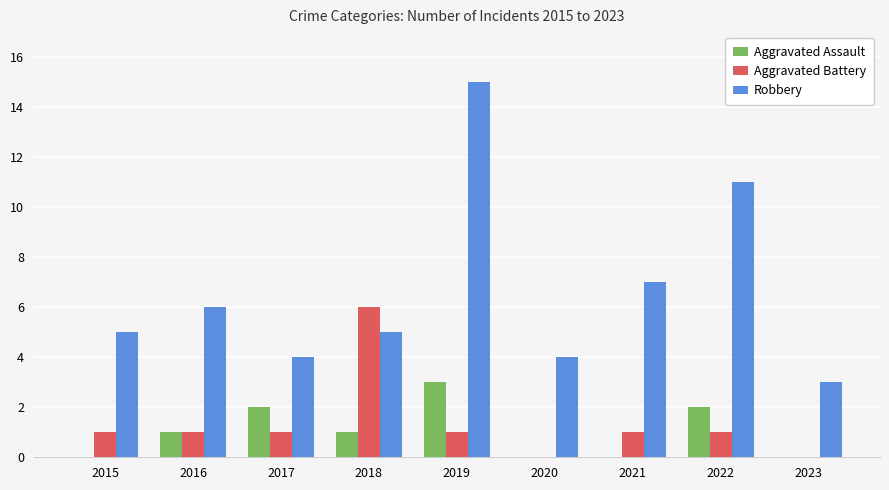

What value does the Aggravated Assault series have at 2019?

3